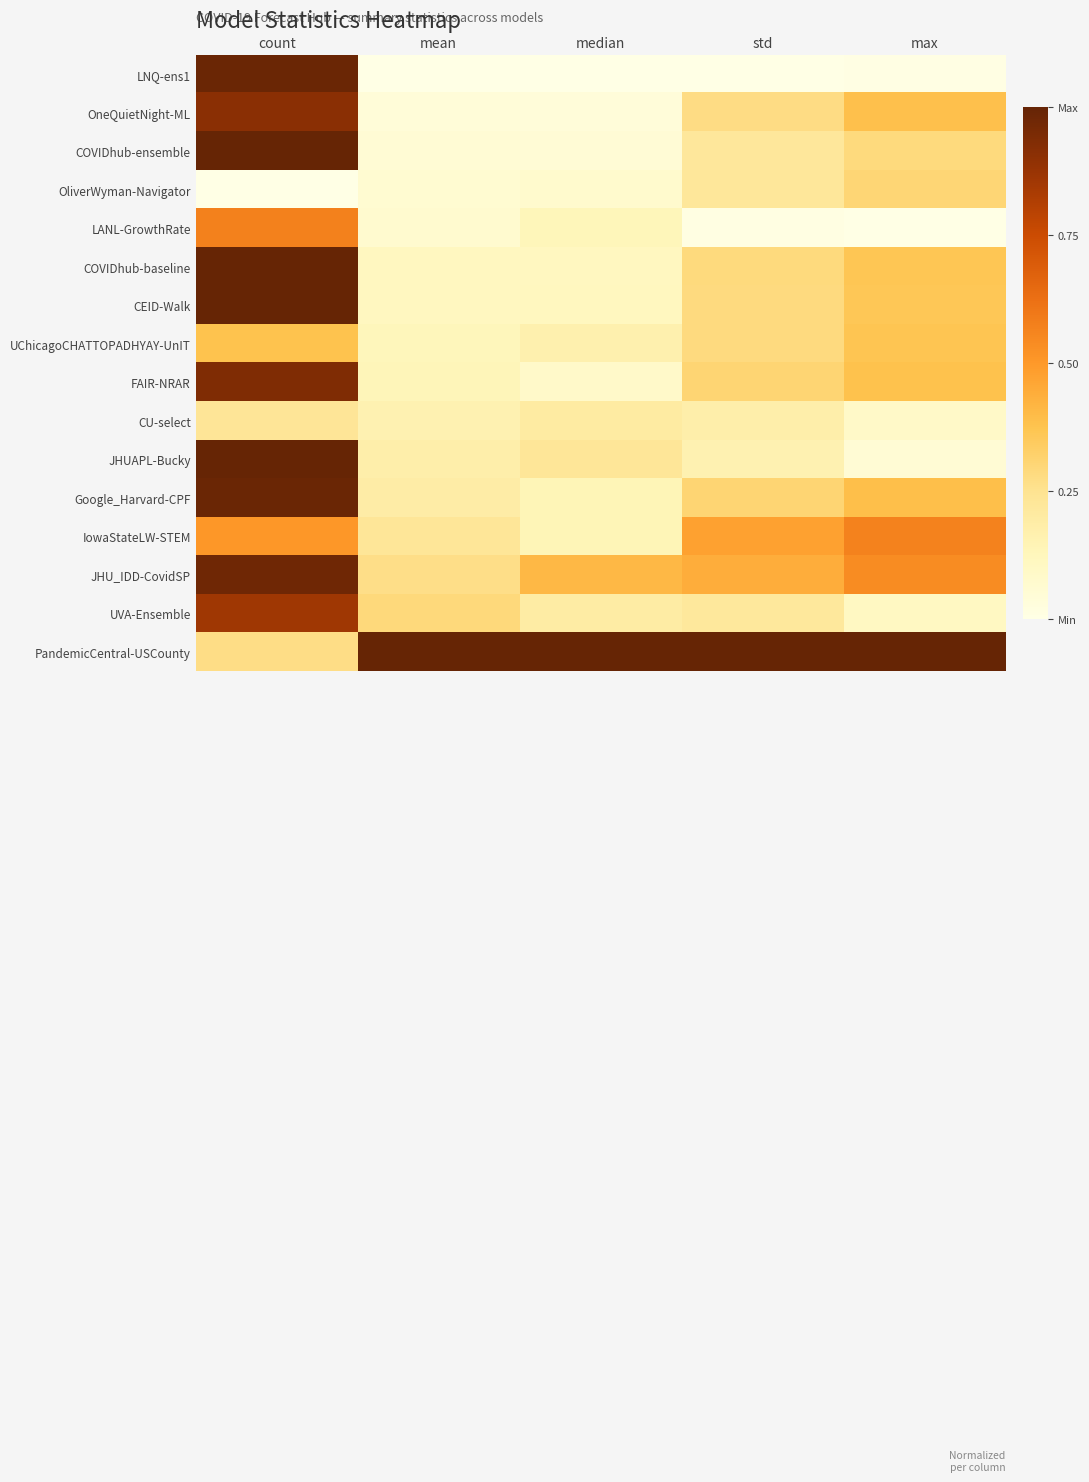

Rank the series by their maximum value, from highest to lowest.

COVIDhub-ensemble, COVIDhub-baseline, CEID-Walk, JHUAPL-Bucky, PandemicCentral-USCounty, LNQ-ens1, Google_Harvard-CPF, JHU_IDD-CovidSP, FAIR-NRAR, OneQuietNight-ML, UVA-Ensemble, LANL-GrowthRate, IowaStateLW-STEM, UChicagoCHATTOPADHYAY-UnIT, OliverWyman-Navigator, CU-select